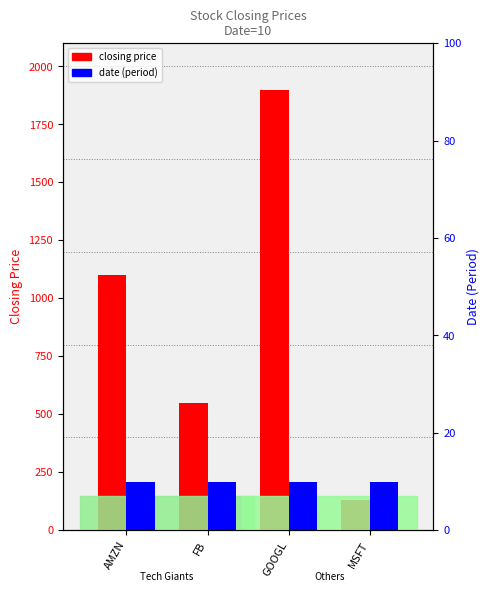

At how many categories does at least one series exceed 814?

2